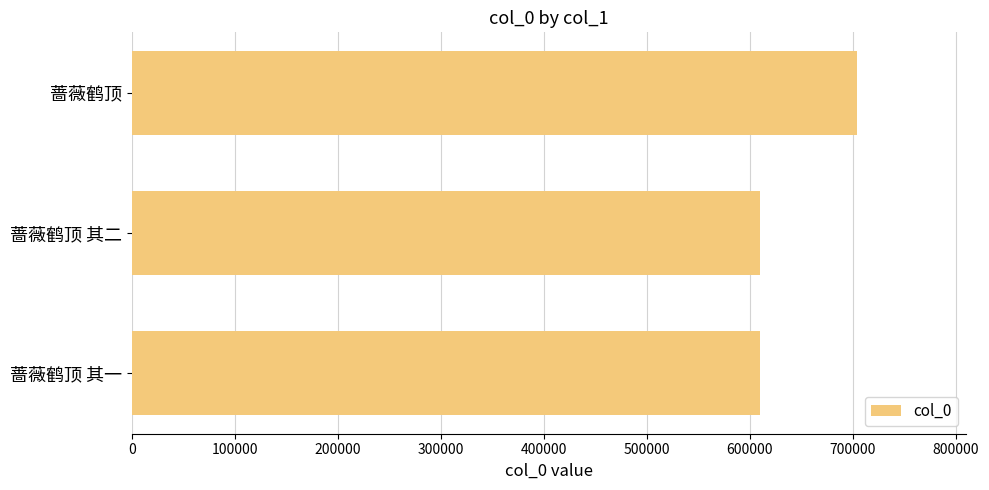

How many values are below 610057?

1